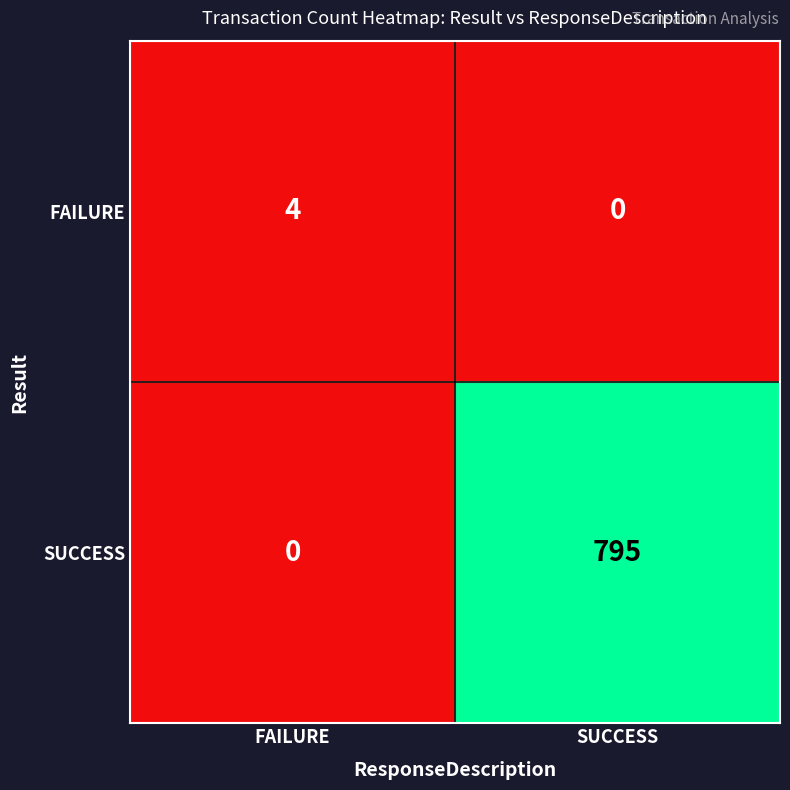

At which label is SUCCESS closest to 397?

FAILURE